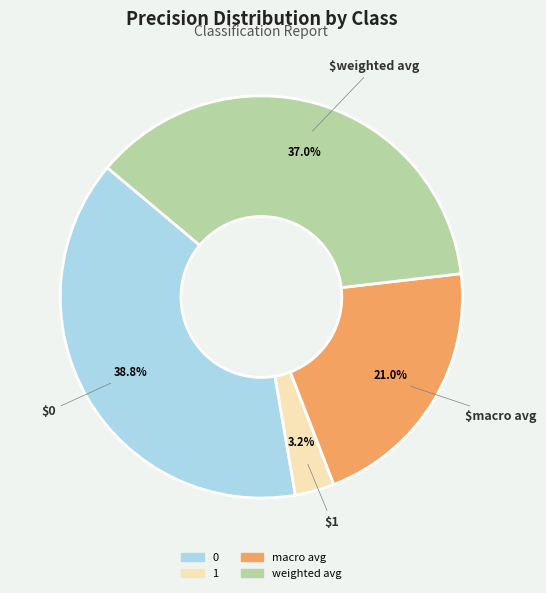

Does 1 represent more than half of the total?

No